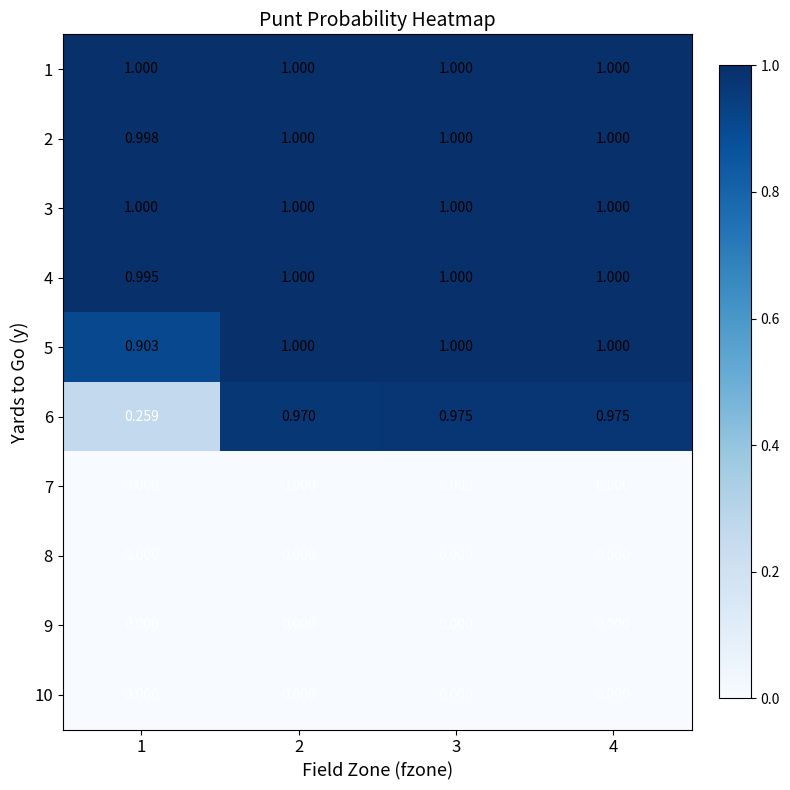

Which series has the widest spread of values?

6